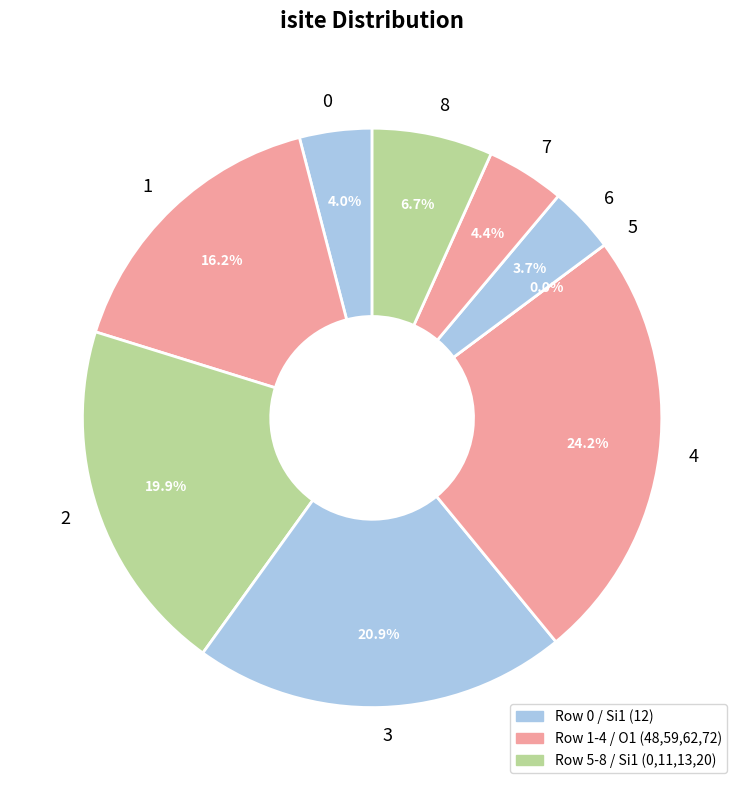

Which category has the smallest portion of the pie?

5